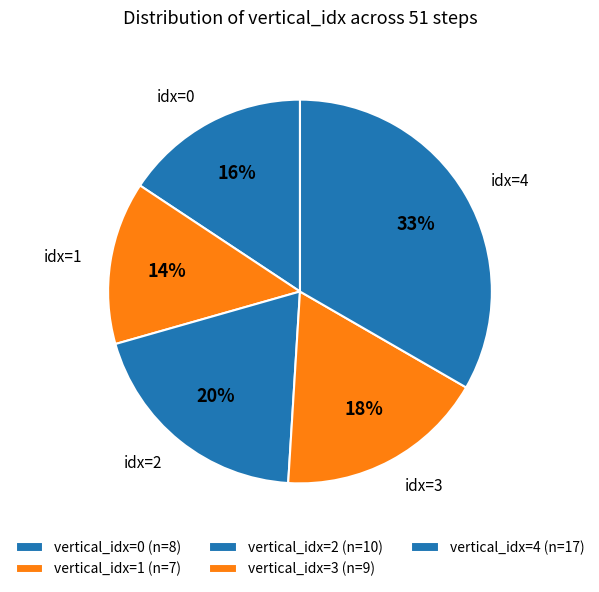

How many slices are in this pie chart?

5